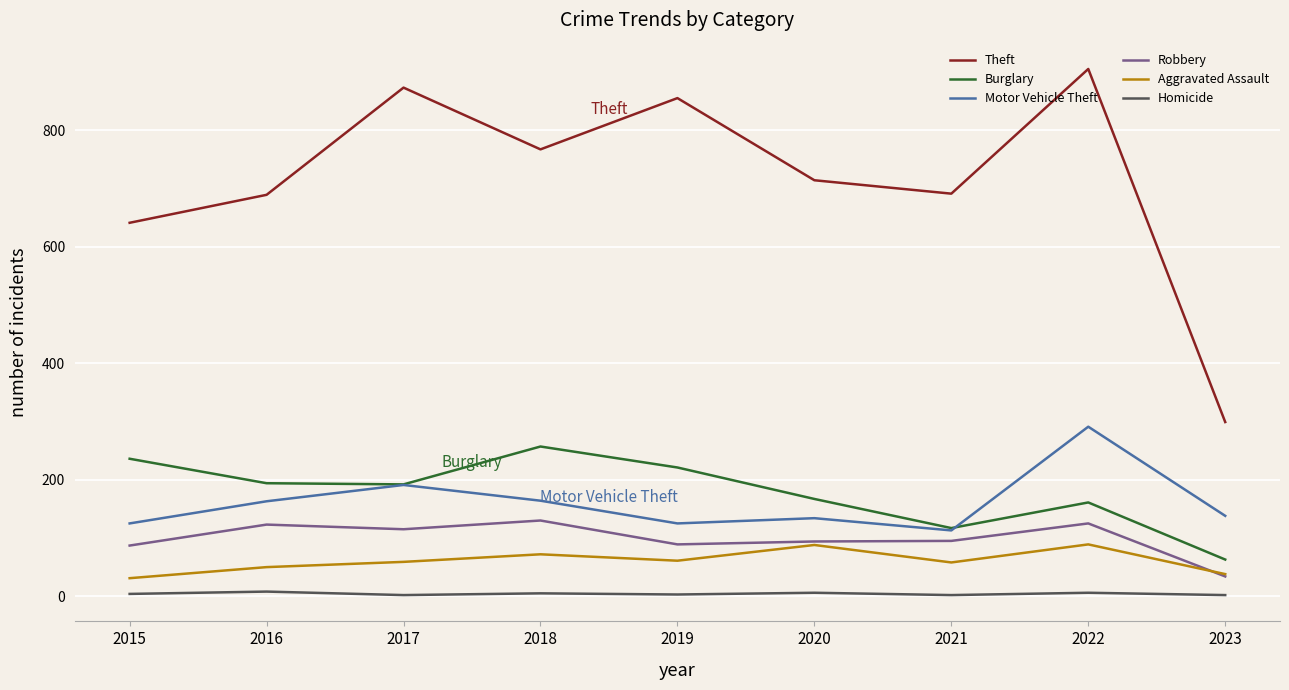

How many series are shown in this chart?

6